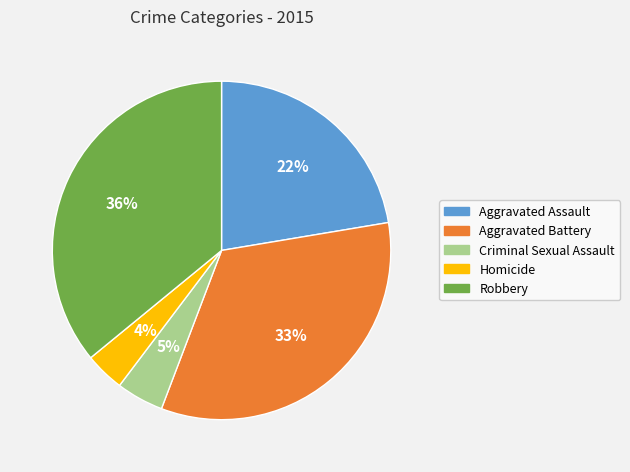

Is the sum of Homicide and Aggravated Battery greater than half?

No